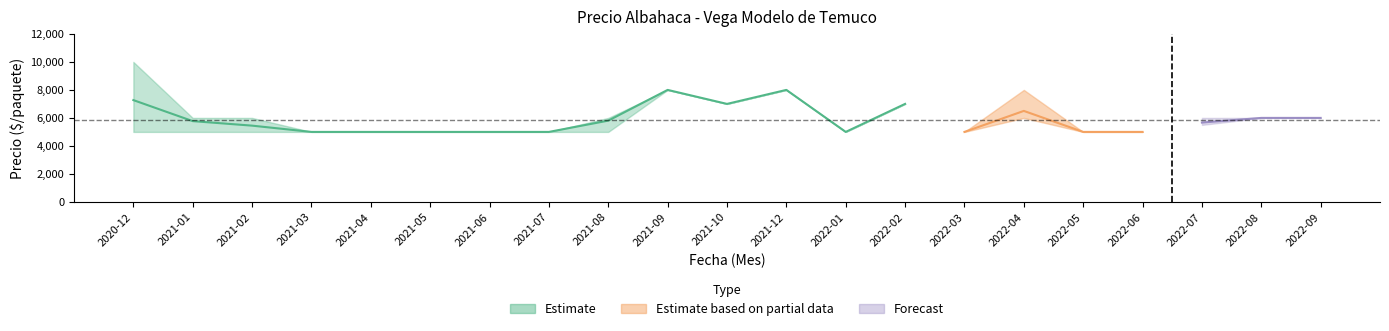

The Precio maximo series shows 8145 at 2022-03. True or false?

False